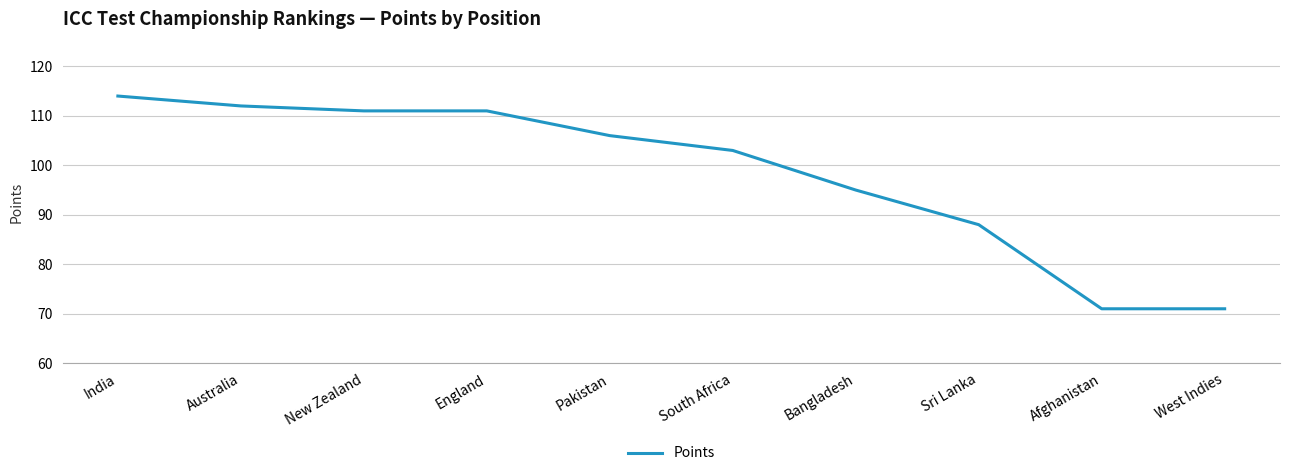

Is it true that the value at India is 114?

True